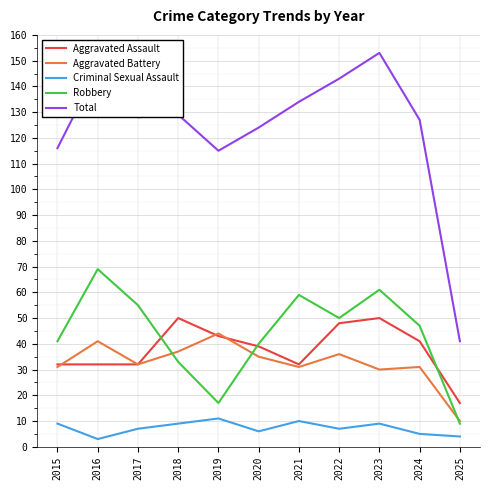

What are all the series names shown in the legend?

Aggravated Assault, Aggravated Battery, Criminal Sexual Assault, Robbery, Total